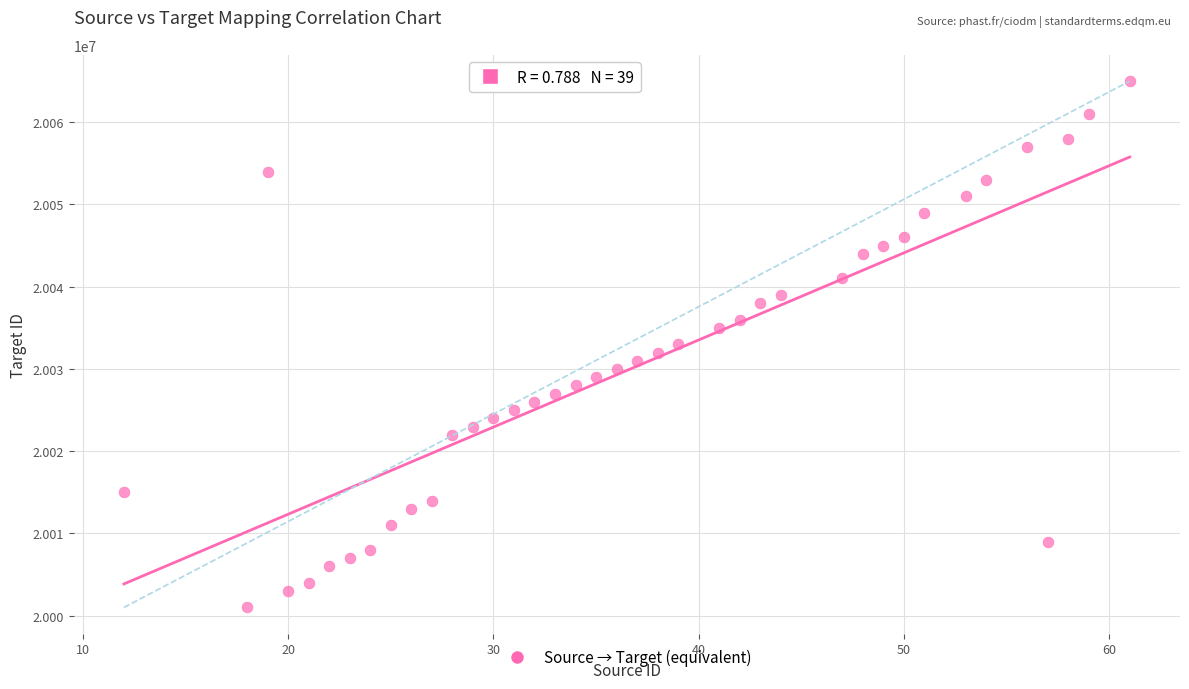

What is the range of X values (max minus min)?

49